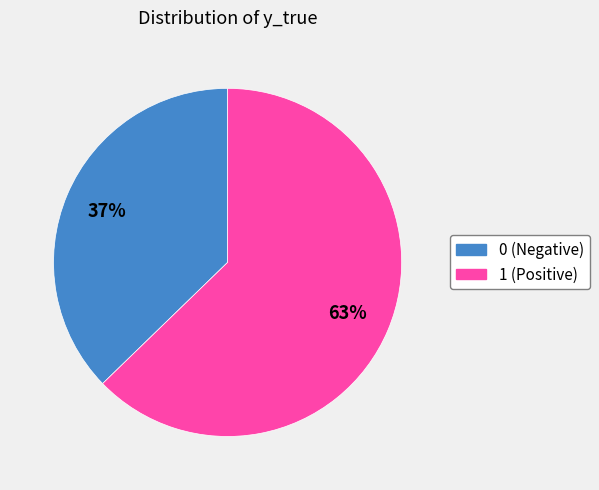

True or false: 0 accounts for 28% of the total.

False